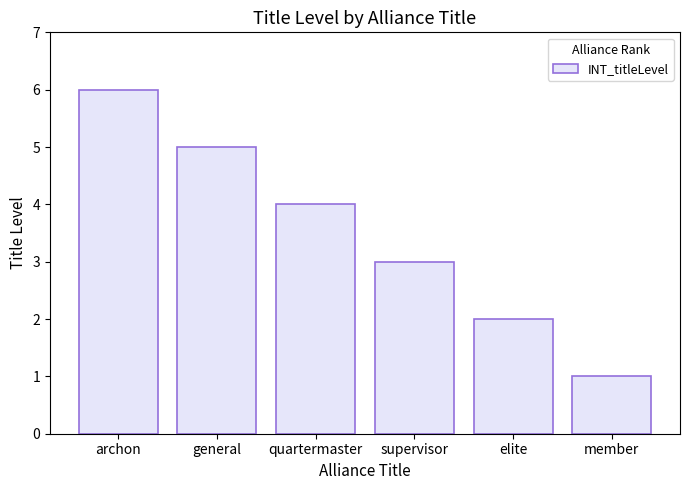

Are the bars horizontal?

No